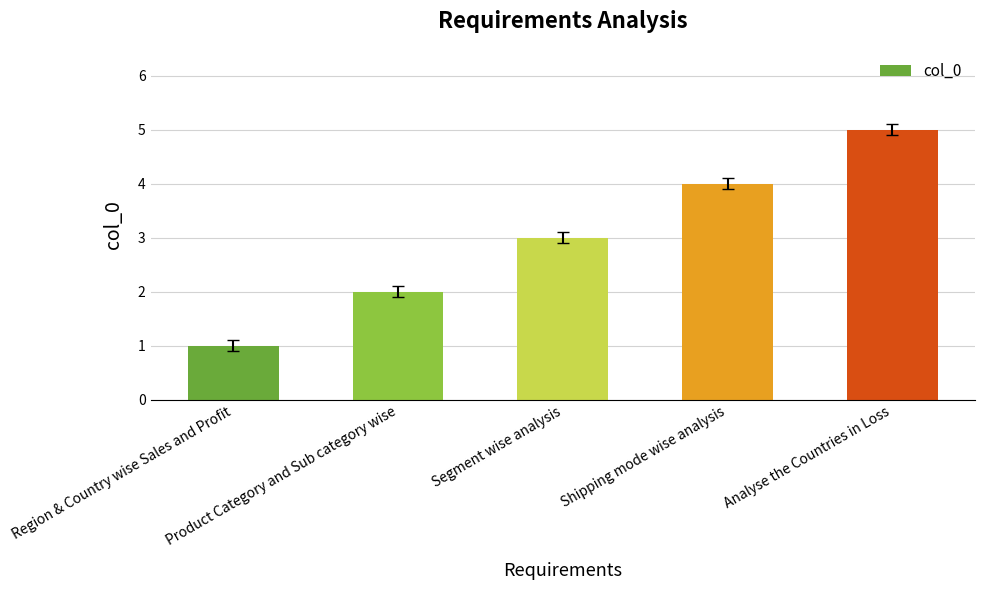

Rank the categories by value from highest to lowest.

Analyse the Countries in Loss, Shipping mode wise analysis, Segment wise analysis, Product Category and Sub category wise, Region & Country wise Sales and Profit